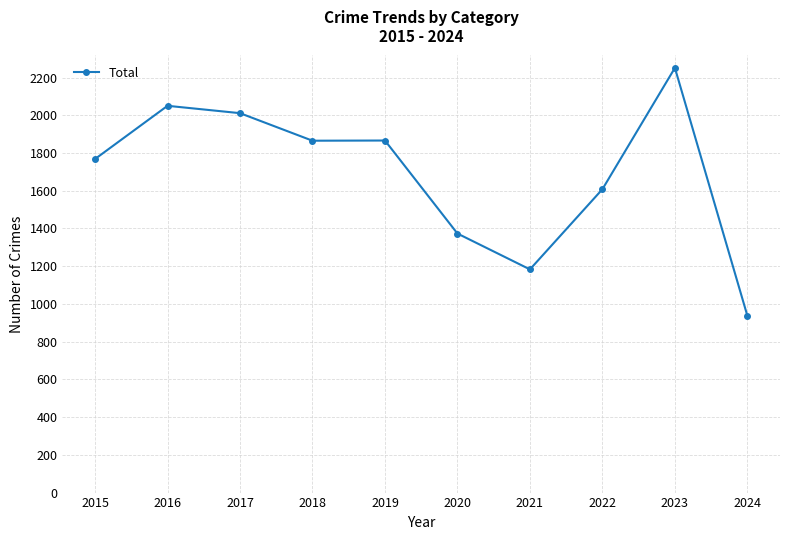

The chart shows a value of 1768 at 2015. True or false?

True